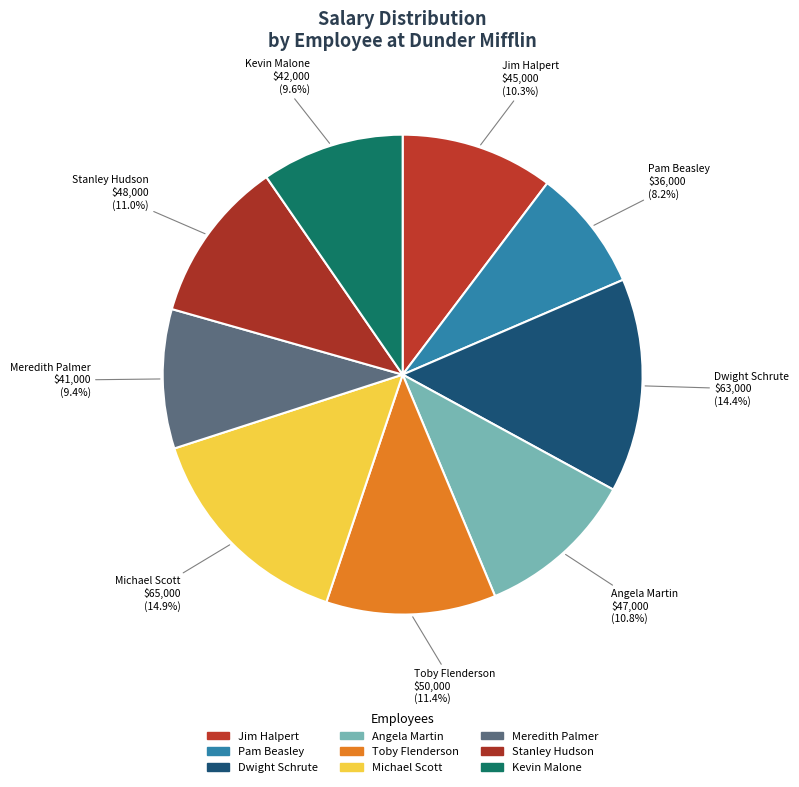

Approximately how many times larger is the value at Michael Scott compared to Dwight Schrute?

1.0